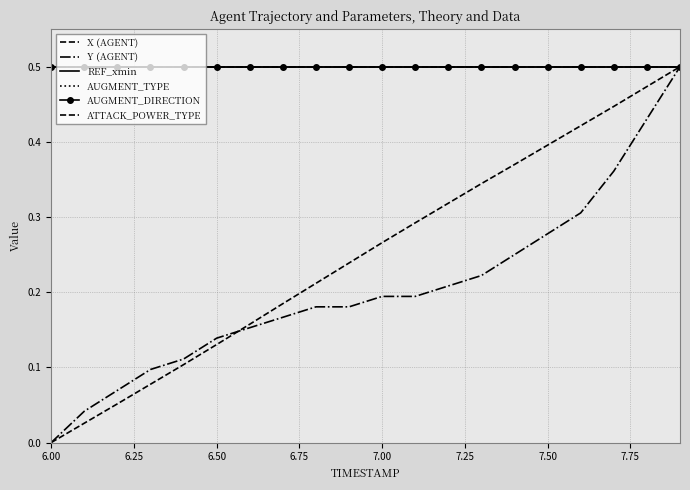

What is the value of the AUGMENT_TYPE point at the 13th from the left?

0.5